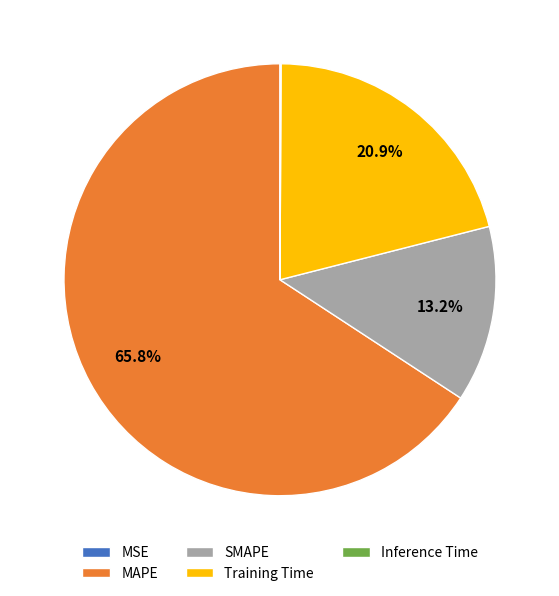

Does any single category account for the majority?

Yes